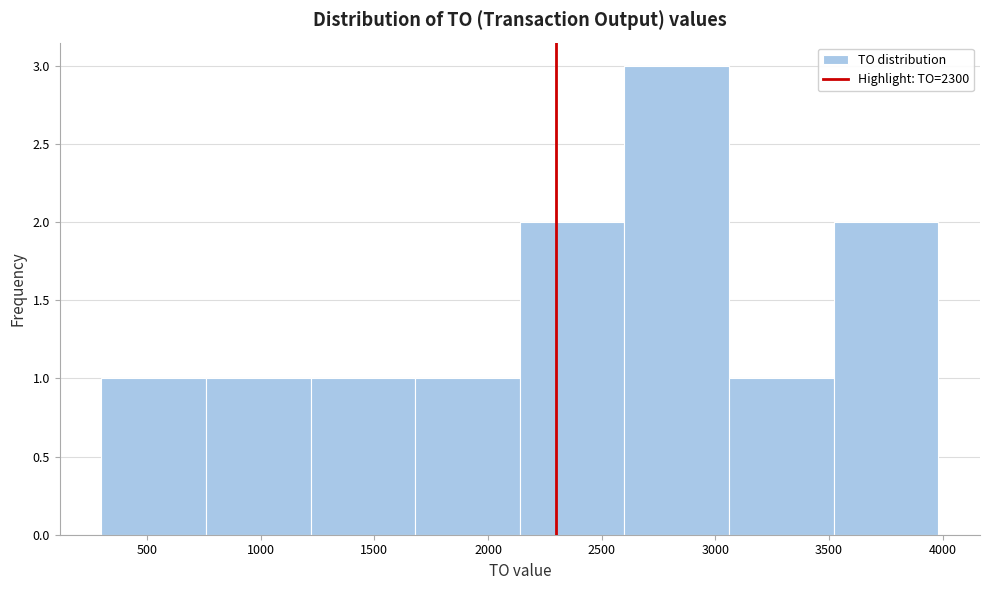

Reading left to right, list every bar in this chart as the range it spans on the x-axis followed by its height. Neither the bar edges nor the heights are printed on the chart, so give them approximately, as read against the axes.

300 to 760: 1
760 to 1220: 1
1220 to 1680: 1
1680 to 2140: 1
2140 to 2600: 2
2600 to 3060: 3
3060 to 3520: 1
3520 to 3980: 2